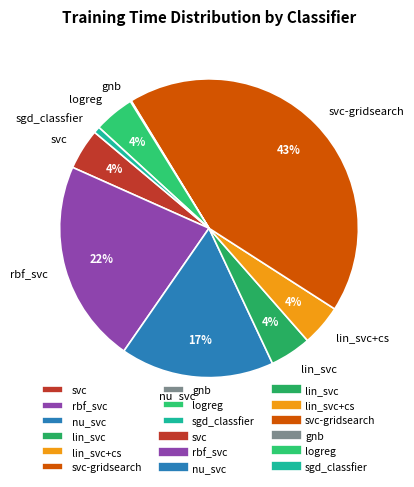

Is there any slice that represents more than half of the pie?

No